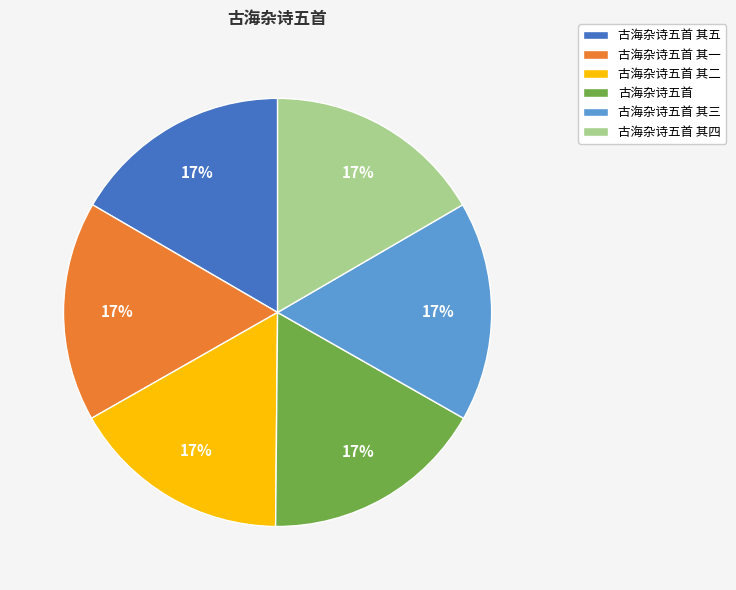

Is 古海杂诗五首 其五 the majority of the pie?

No